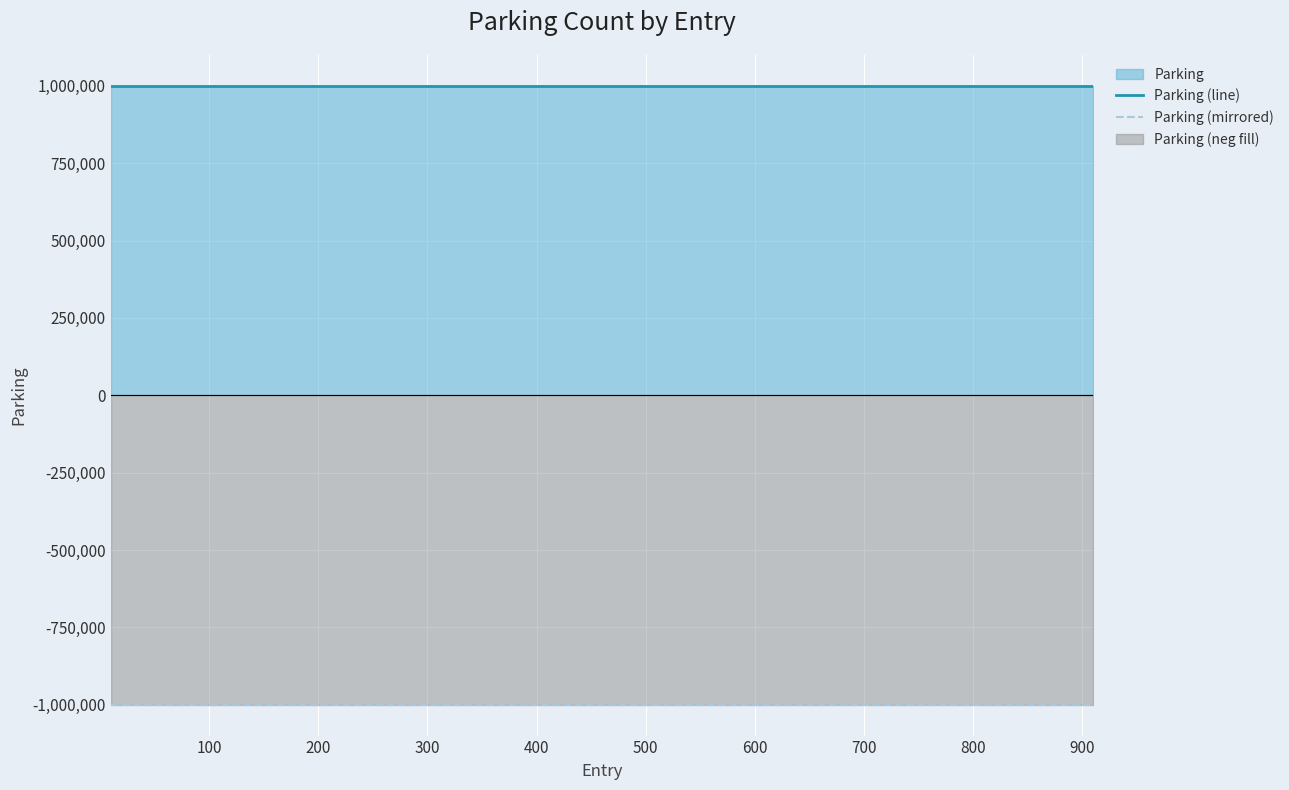

Which series changed the most between 400 and 600?

Parking (line)